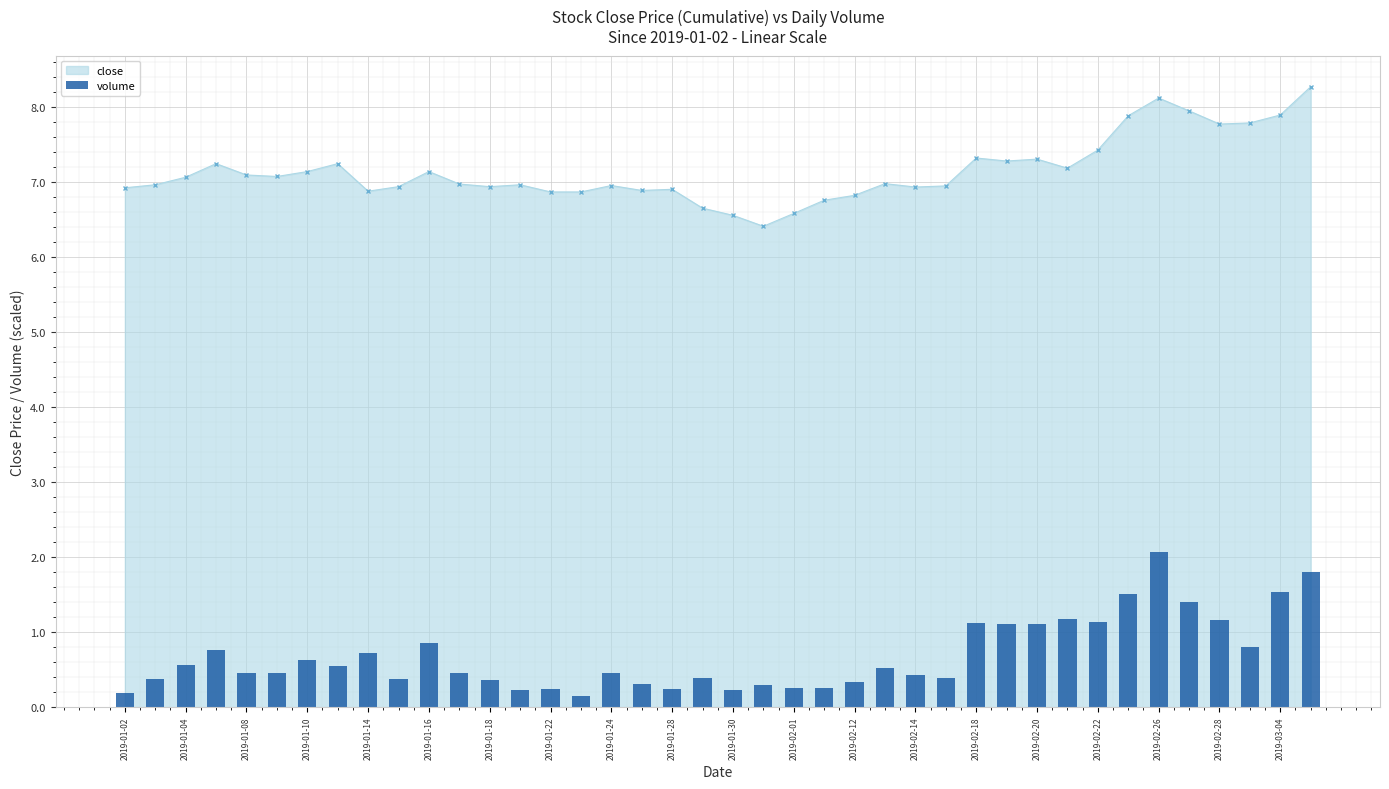

Does the chart contain stacked bars?

No